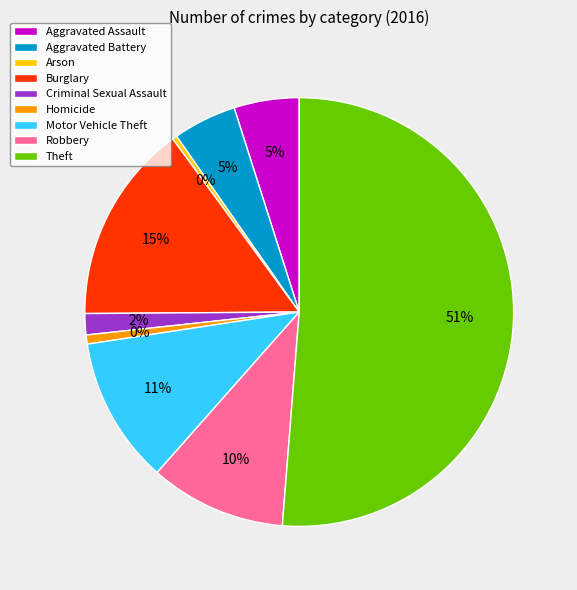

What is the majority slice?

Theft